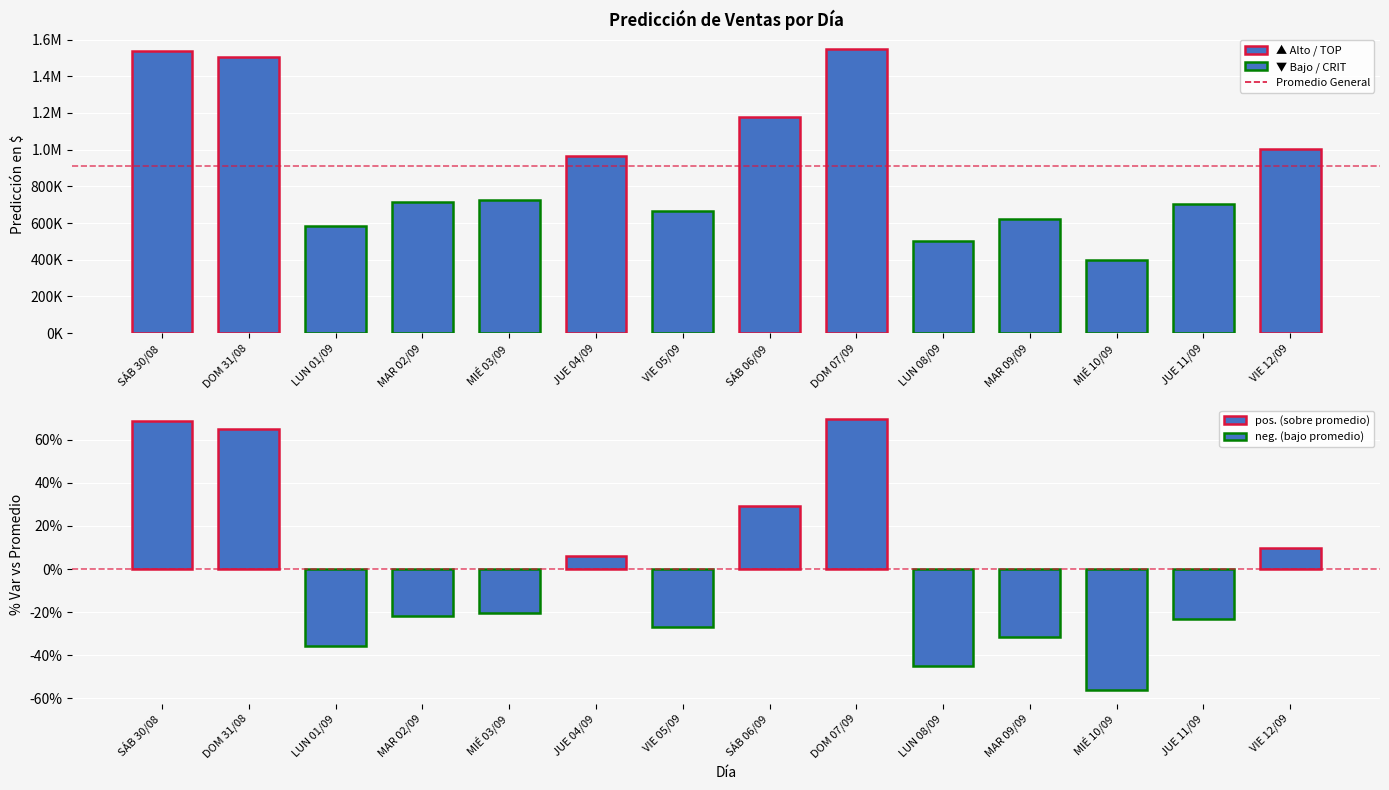

What is the label of the 12th bar from the right?

LUN 01/09